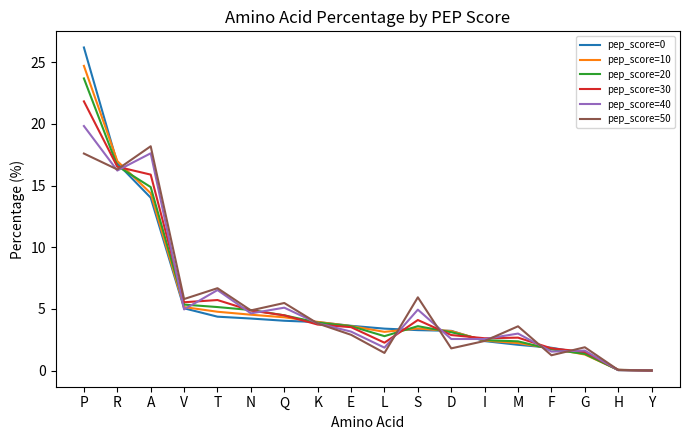

What is the difference between the second highest and second lowest values in the pep_score=10 series?

16.9